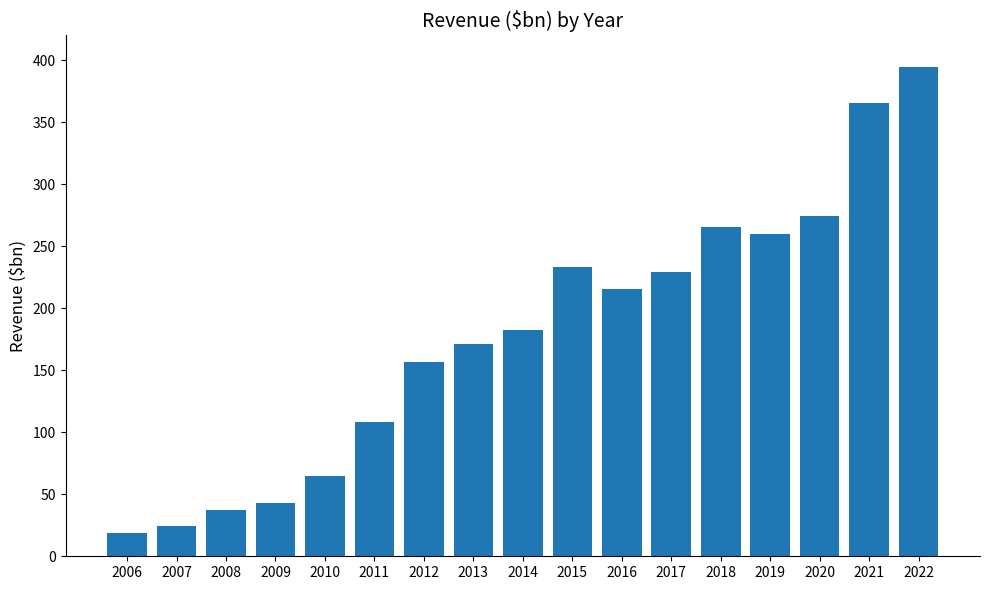

Where does the data first go above 182?

2014